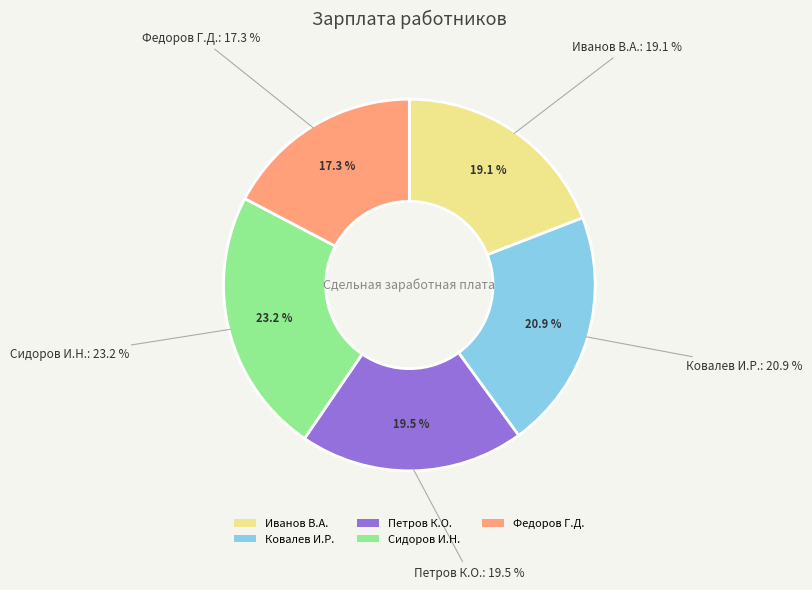

Is Петров К.О. the majority of the pie?

No